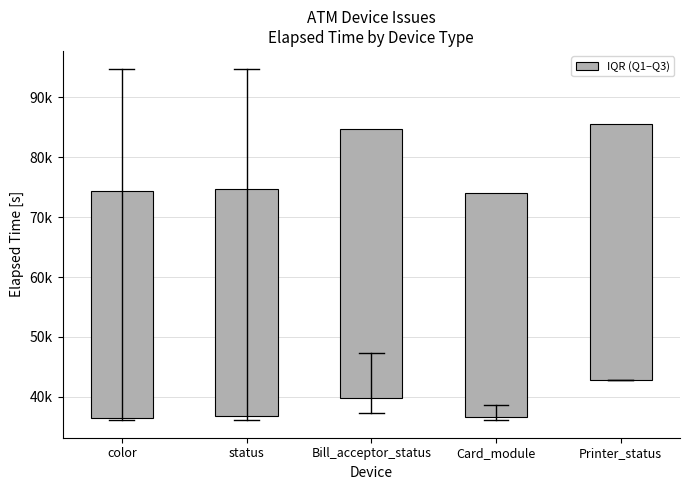

The value at color is 61059.3. True or false?

False